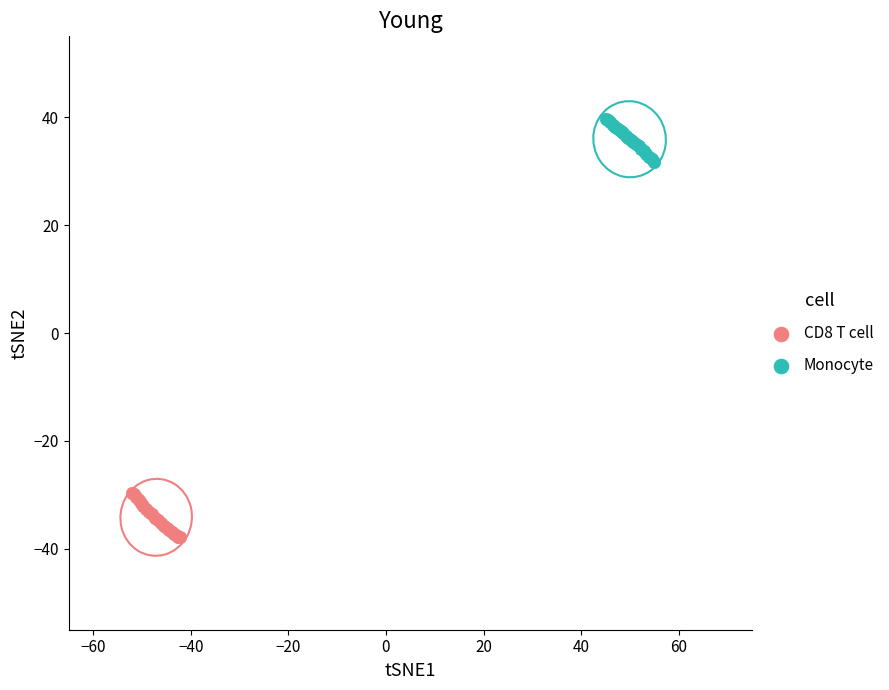

Which series reaches the minimum Y coordinate?

CD8 T cell